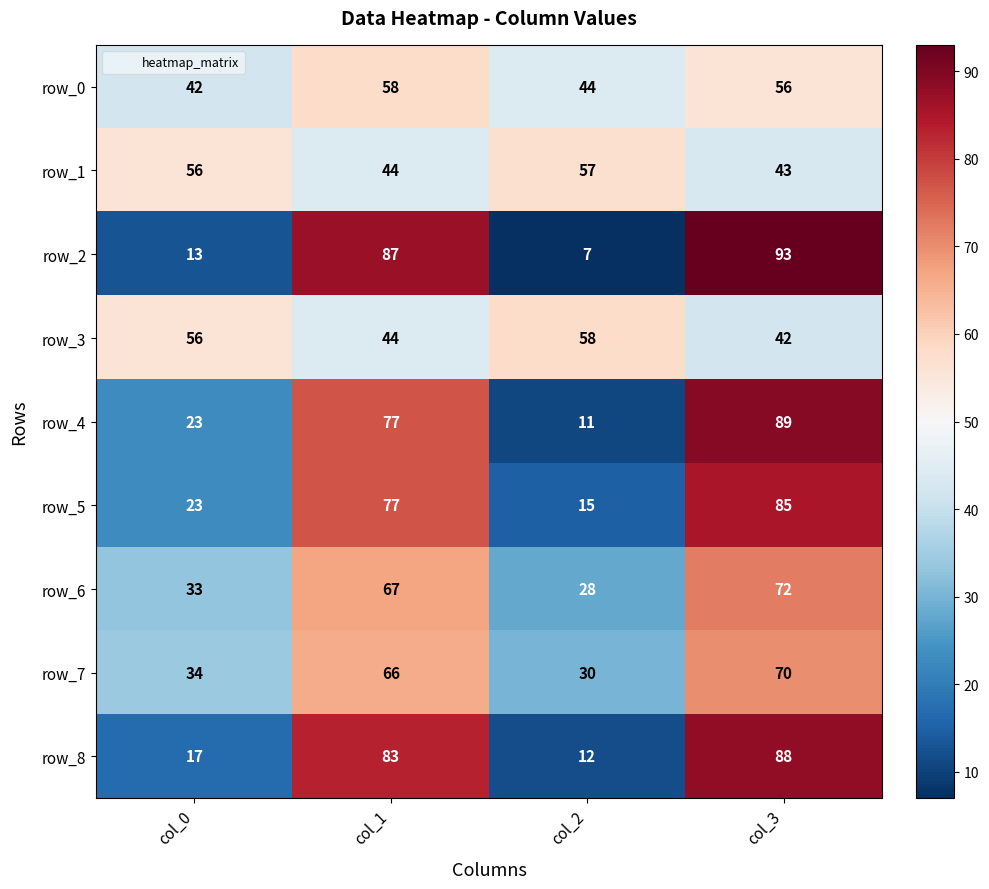

Reading right to left, what are all the values shown in this chart?

row_0: col_3=56	col_2=44	col_1=58	col_0=42
row_1: col_3=43	col_2=57	col_1=44	col_0=56
row_2: col_3=93	col_2=7	col_1=87	col_0=13
row_3: col_3=42	col_2=58	col_1=44	col_0=56
row_4: col_3=89	col_2=11	col_1=77	col_0=23
row_5: col_3=85	col_2=15	col_1=77	col_0=23
row_6: col_3=72	col_2=28	col_1=67	col_0=33
row_7: col_3=70	col_2=30	col_1=66	col_0=34
row_8: col_3=88	col_2=12	col_1=83	col_0=17